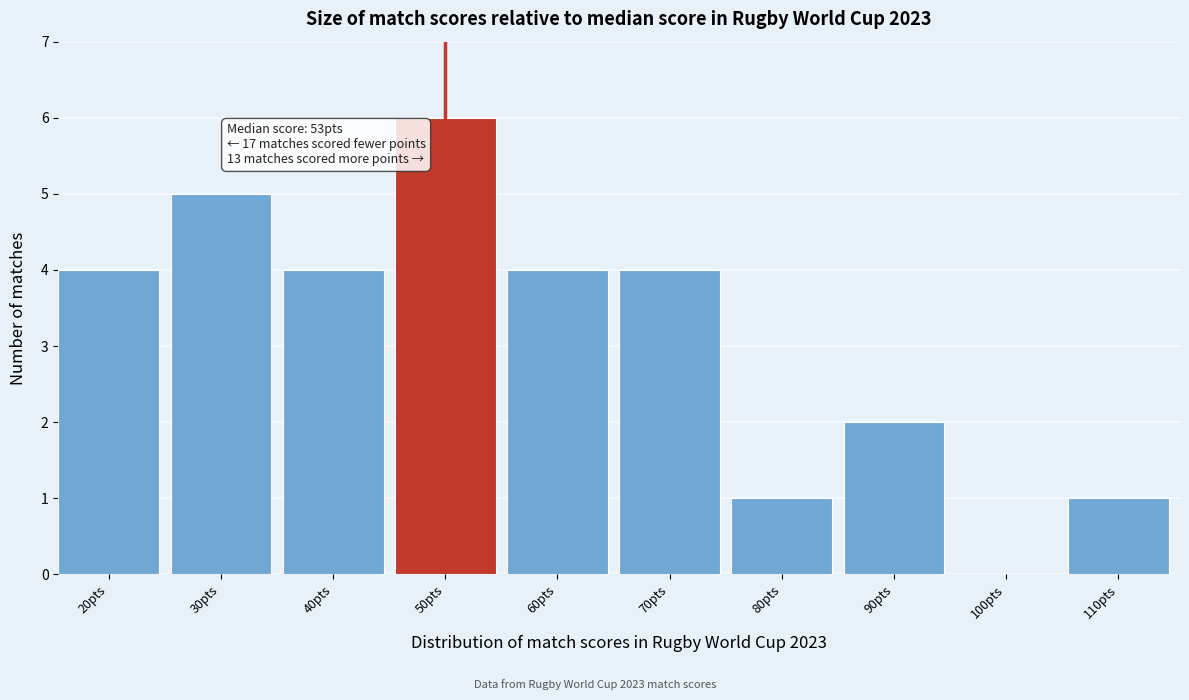

Reading left to right, transcribe all the data shown in this chart.

20pts=4	30pts=5	40pts=4	50pts=6	60pts=4	70pts=4	80pts=1	90pts=2	100pts=0	110pts=1